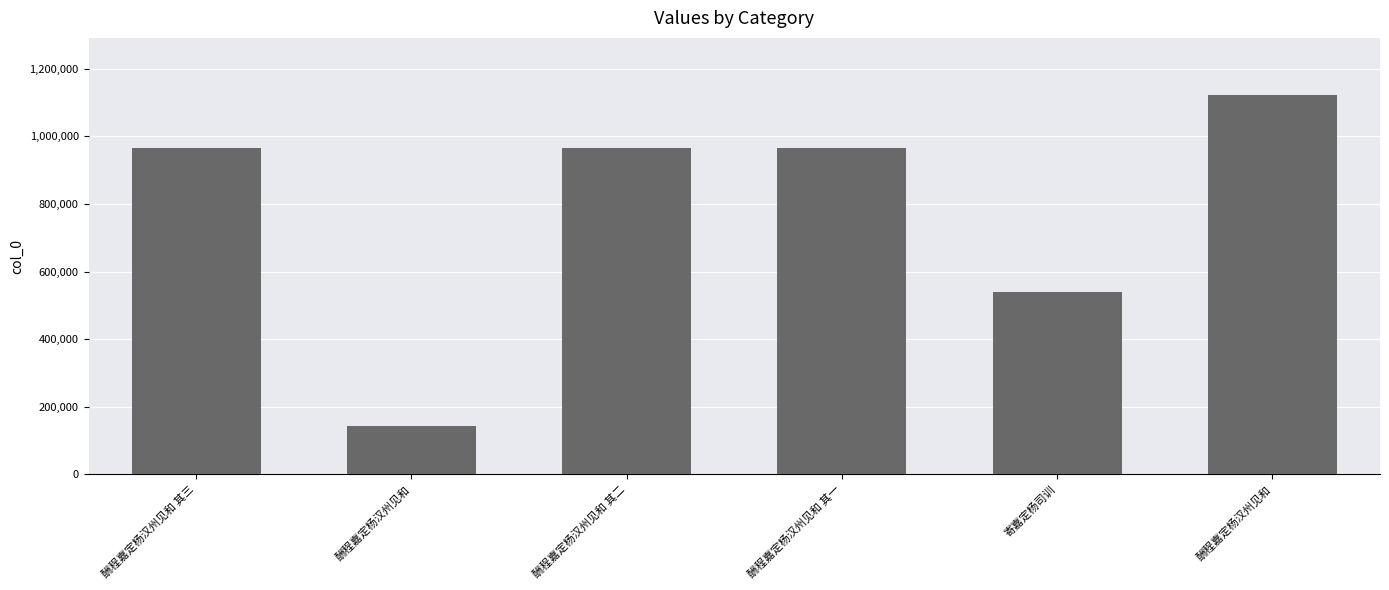

How many data points does each series have?

6